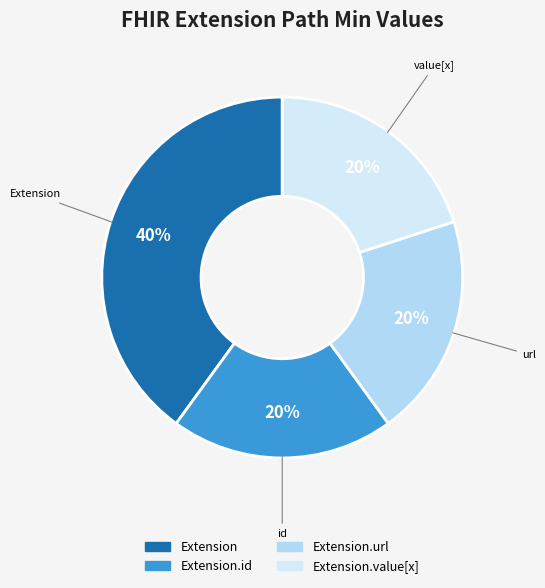

To the nearest percent, what is the difference between the largest and smallest slice percentages?

20%